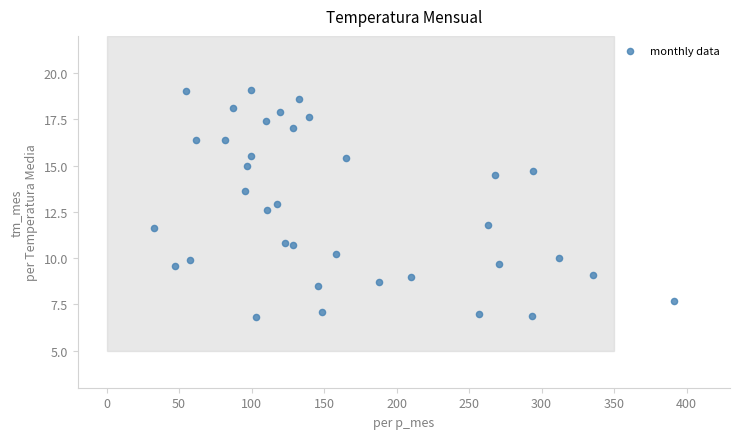

What Y value in the scatter plot is closest to 12?

11.8